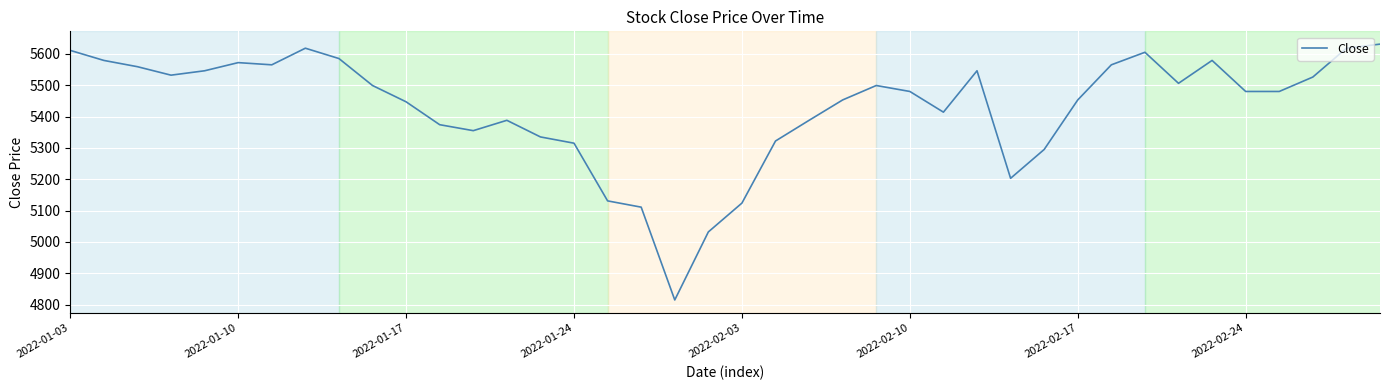

What is the difference between the maximum and minimum values?

816